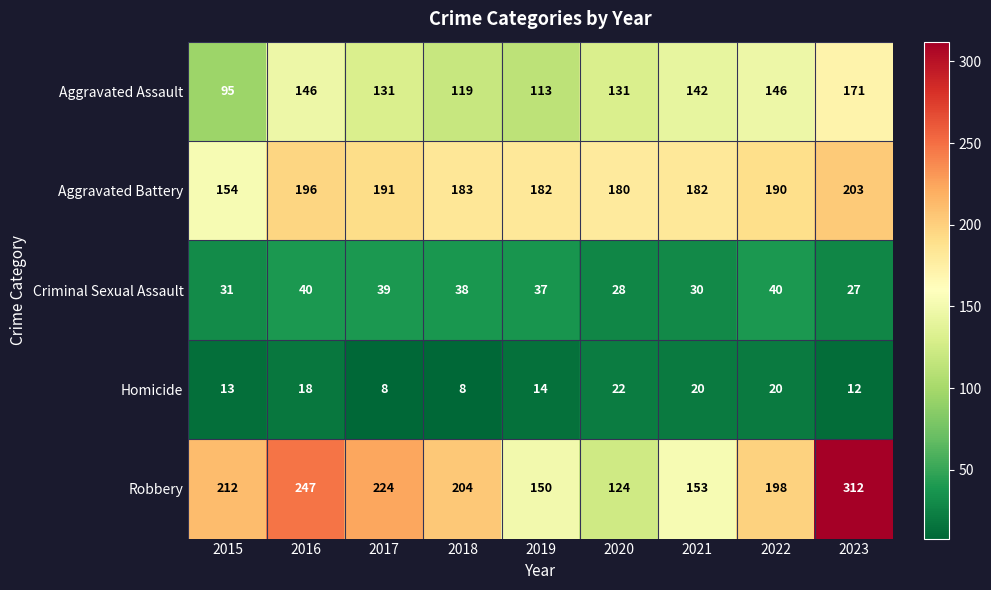

Rank the series at 2022 from lowest to highest value.

Homicide, Criminal Sexual Assault, Aggravated Assault, Aggravated Battery, Robbery